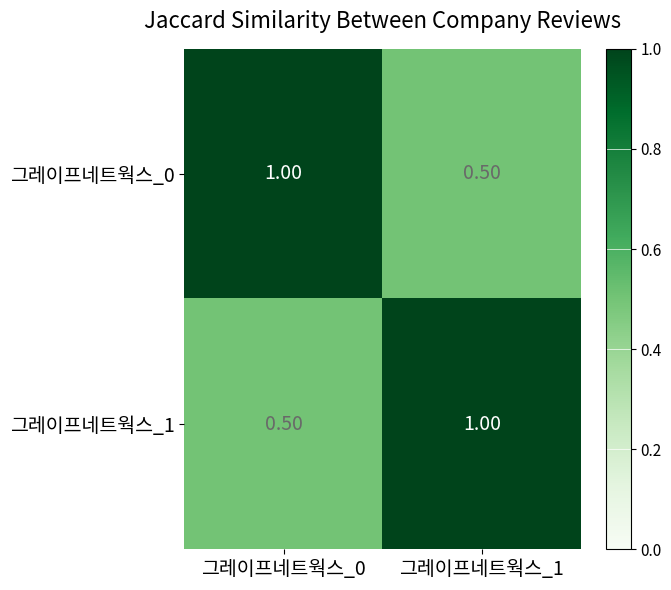

How many data points does each series have?

2